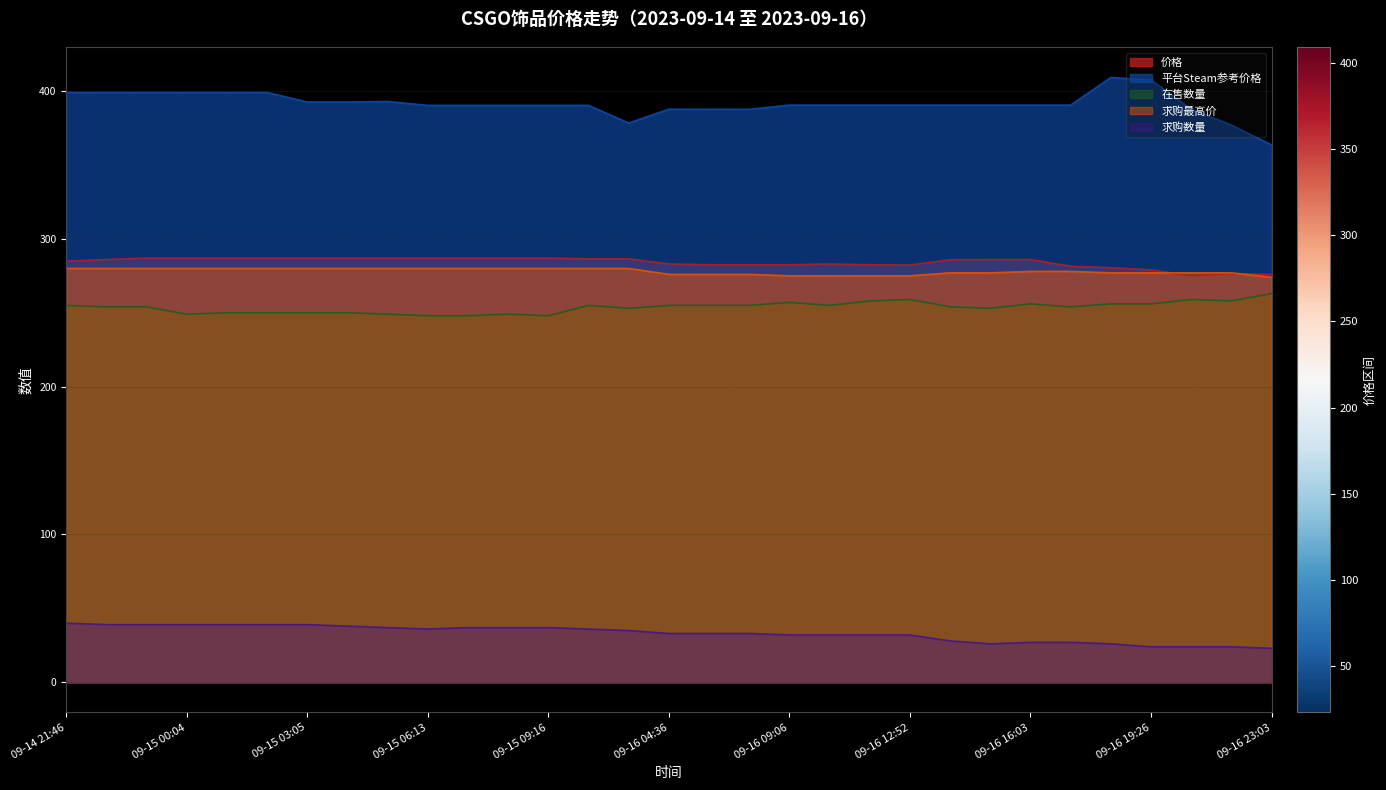

Is the value of 求购数量 at 09-16 09:06 greater than the value of 平台Steam参考价格 at 09-15 05:14?

No